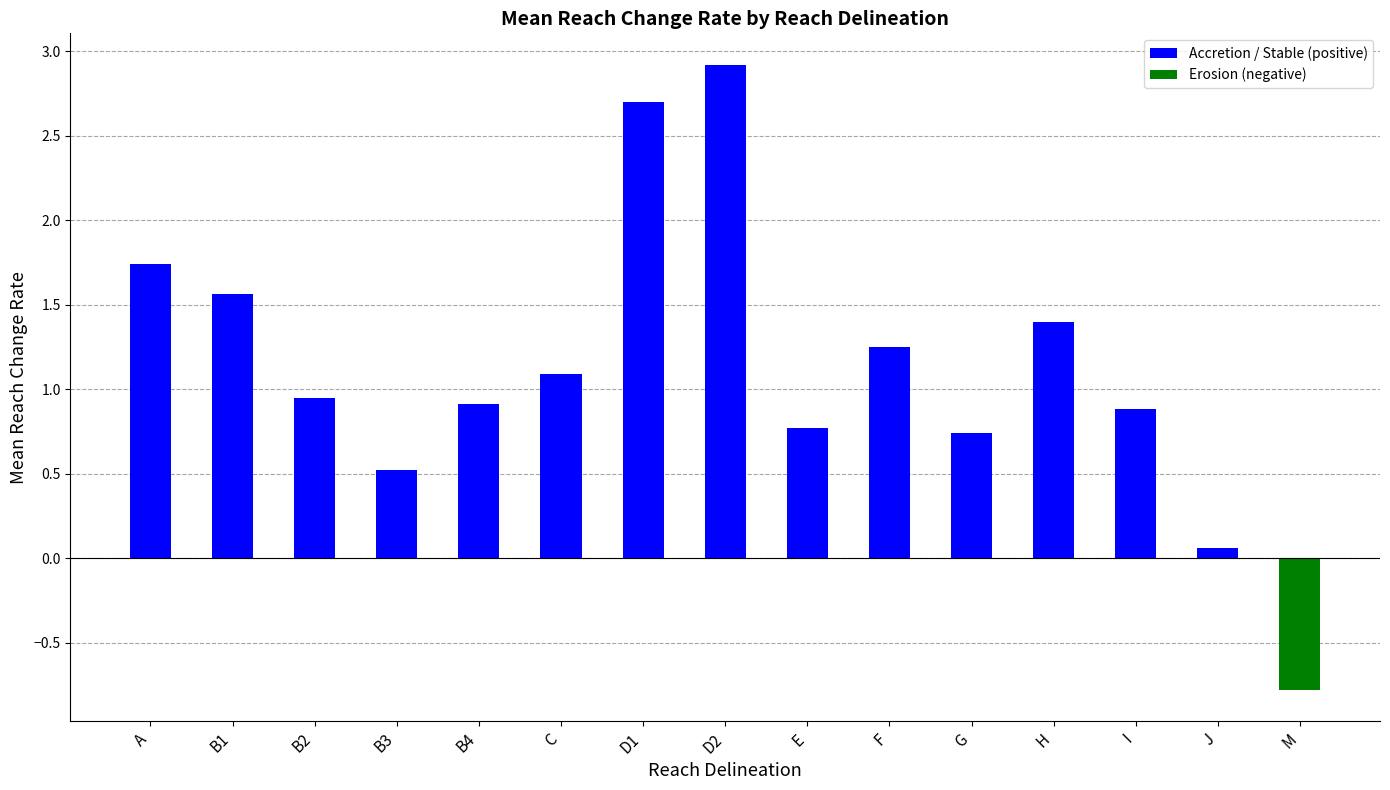

Which has a higher value, A or B4?

A